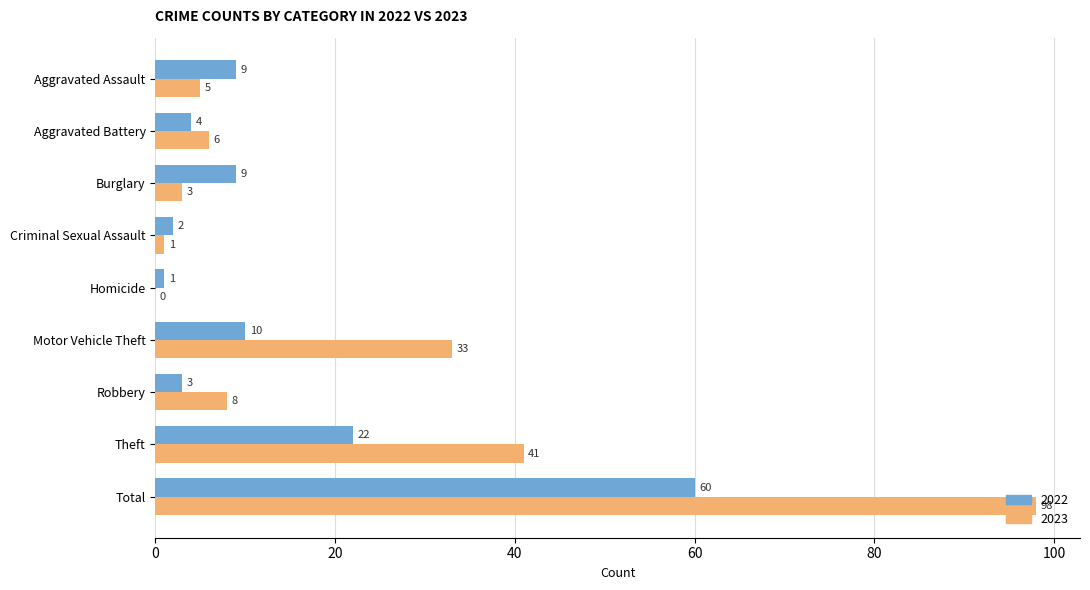

What is the sum of all 2022 values?

120